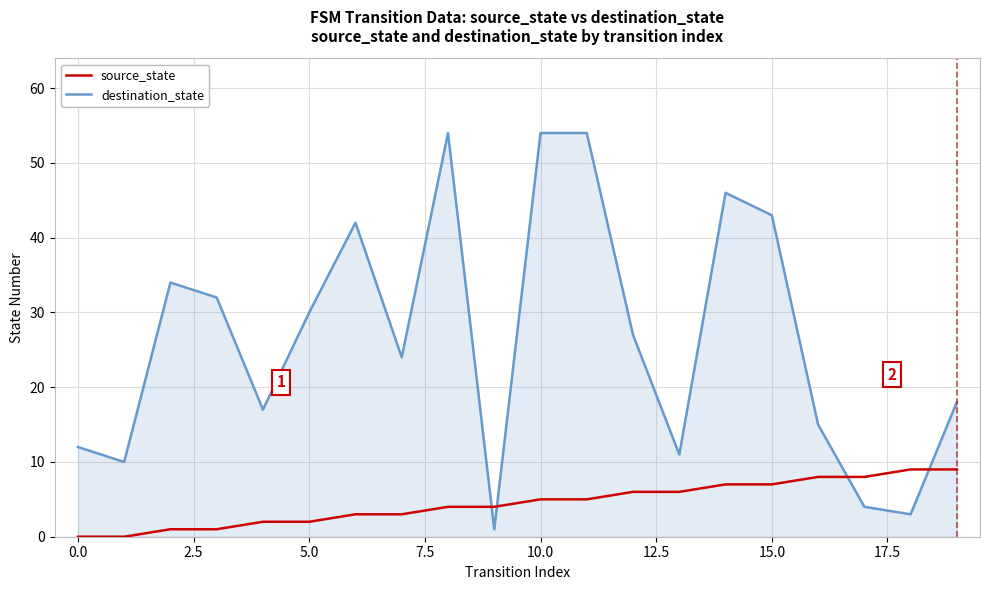

Which series has the largest total across all categories?

destination_state